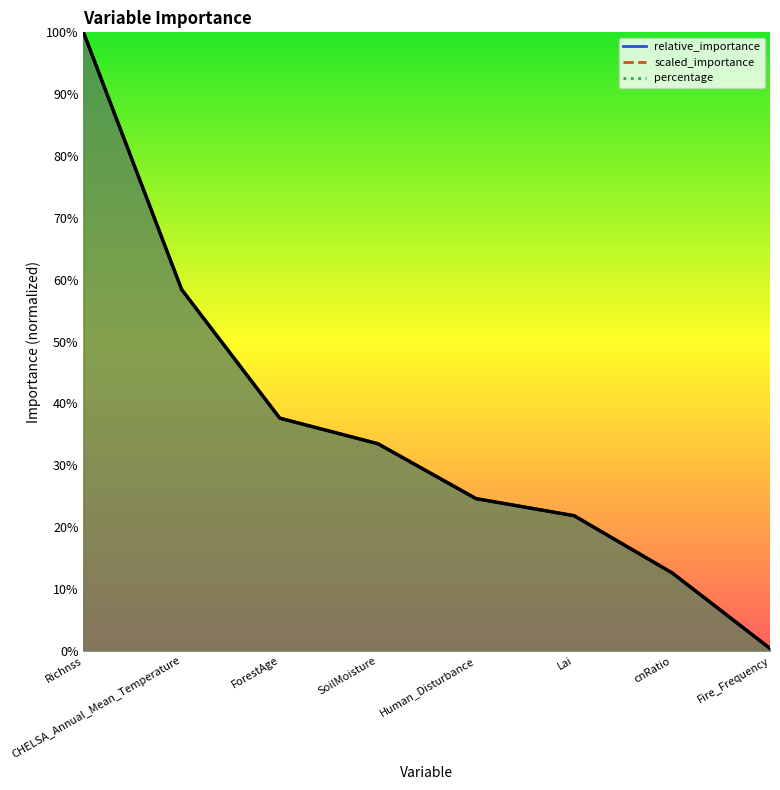

Reading right to left, what are all the values shown in this chart?

0.0	0.1	0.2	0.2	0.3	0.4	0.6	1.0